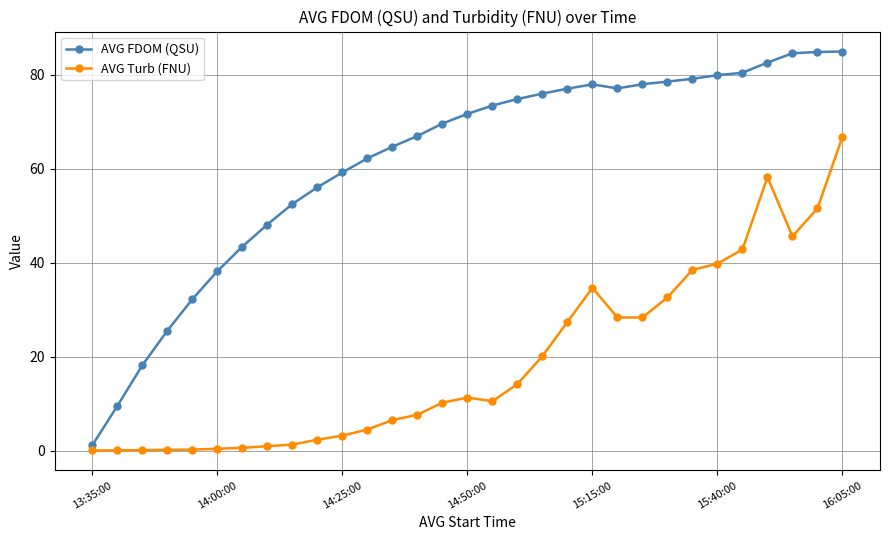

Is this an area chart (filled region under the line)?

No